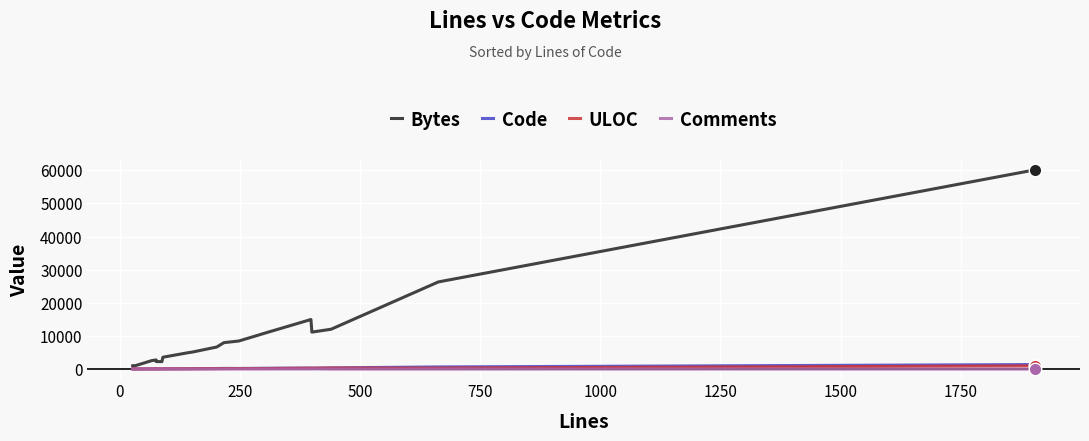

What are all the series names shown in the legend?

Bytes, Code, ULOC, Comments